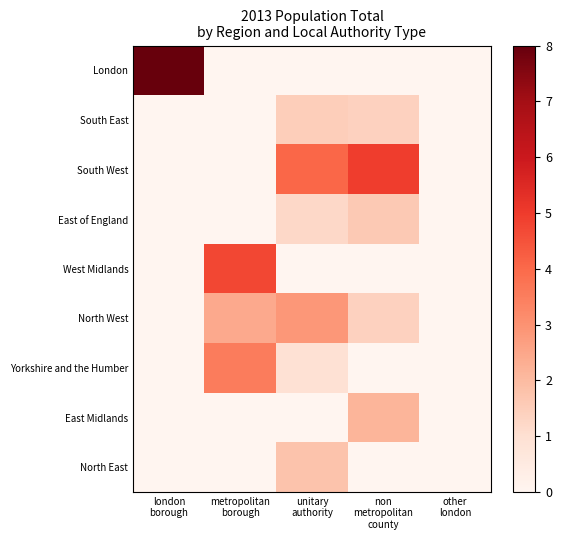

Which has a higher value, london
borough or metropolitan
borough?

london
borough